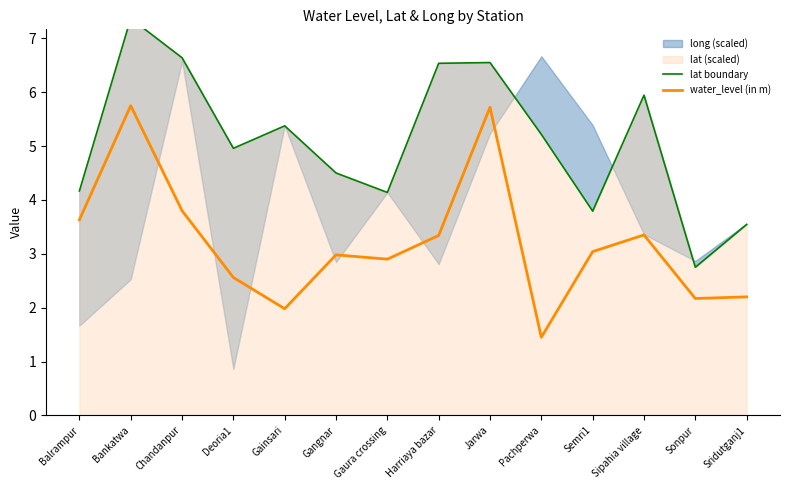

Which has a higher value, Pachperwa or Sonpur?

Pachperwa